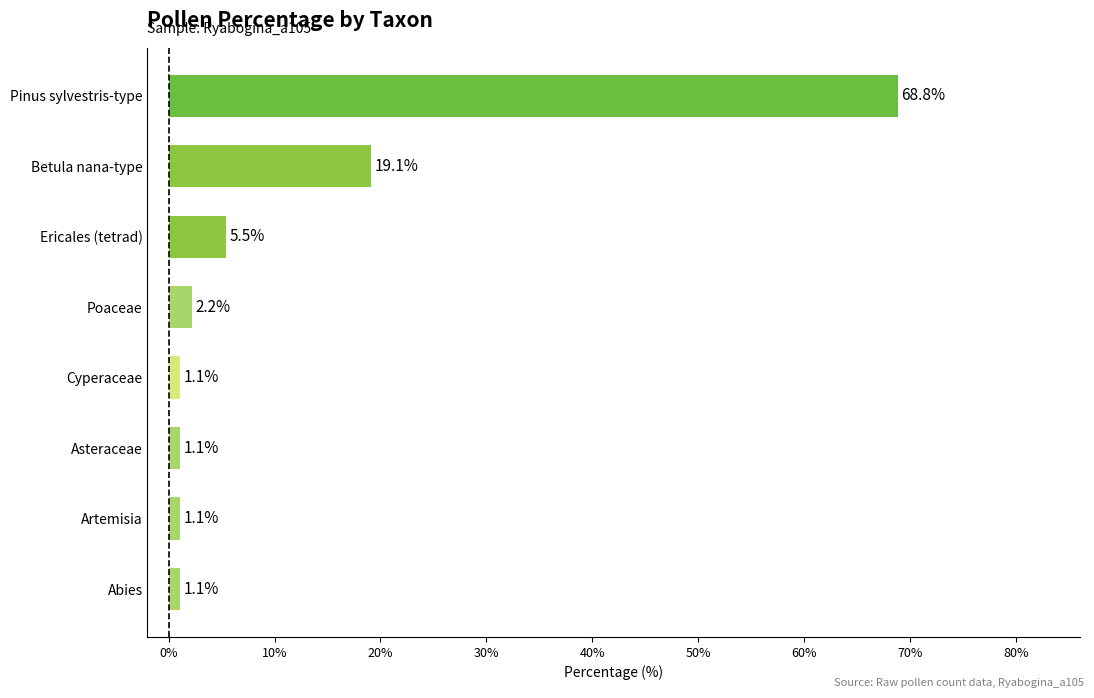

Which has a higher value, Poaceae or Ericales (tetrad)?

Ericales (tetrad)